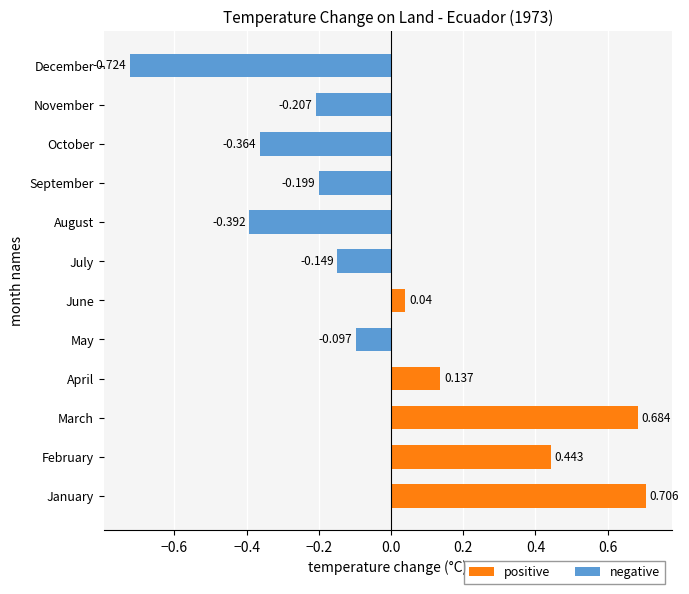

What position from the left is 0.4?

7